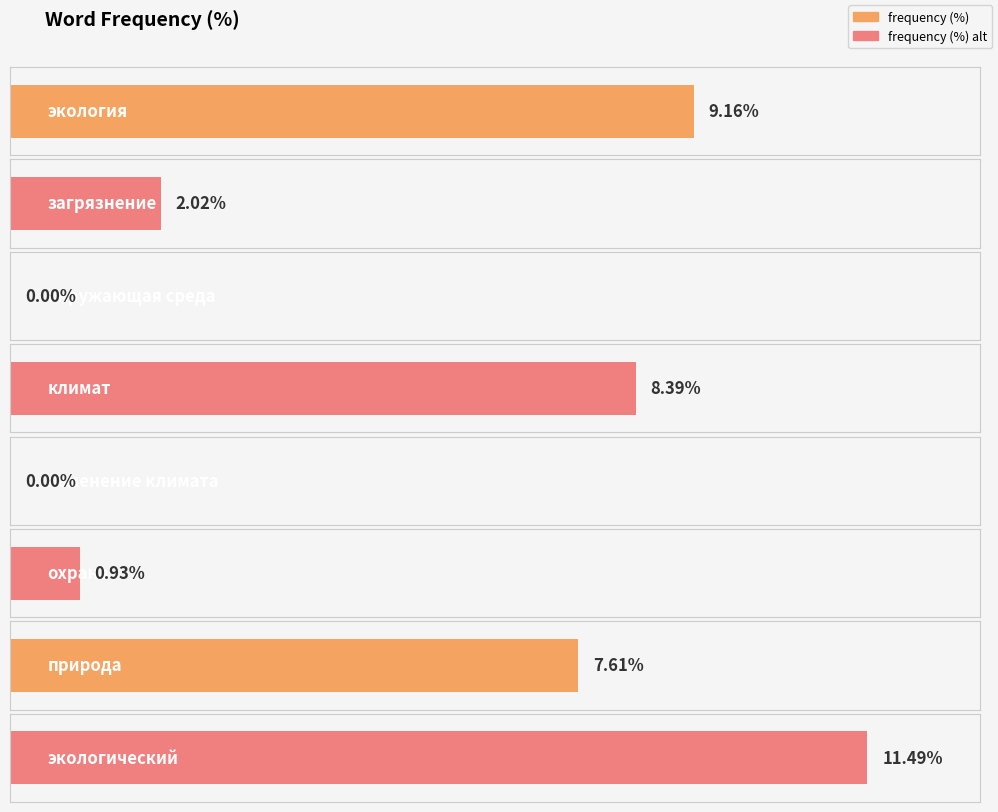

Rank the categories by value from highest to lowest.

экологический, экология, климат, природа, загрязнение, охрана, окружающая среда, изменение климата